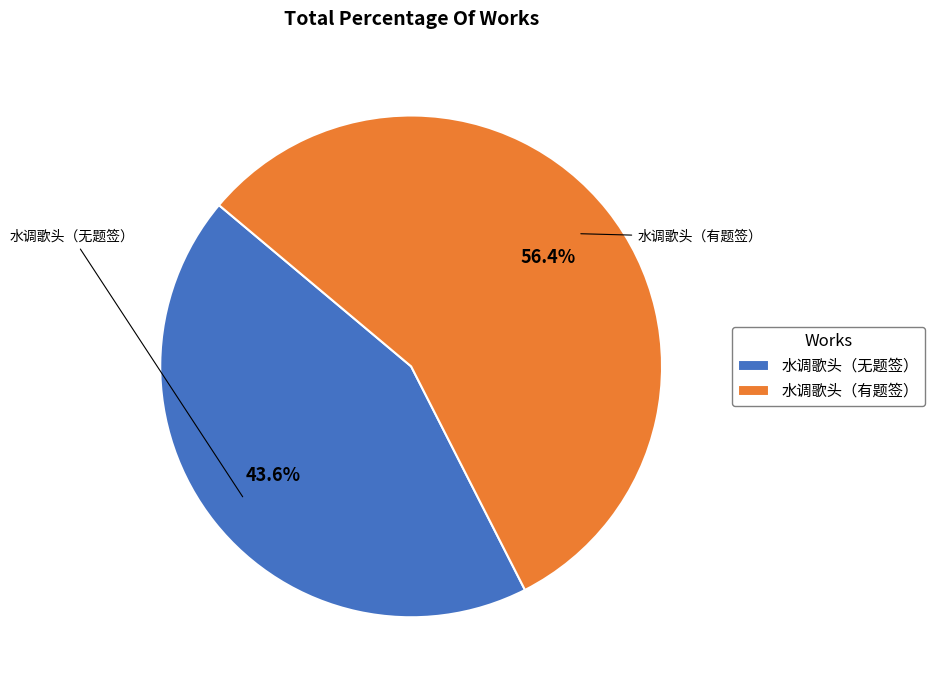

How much of the chart is everything except 水调歌头（无题签）?

56.4%